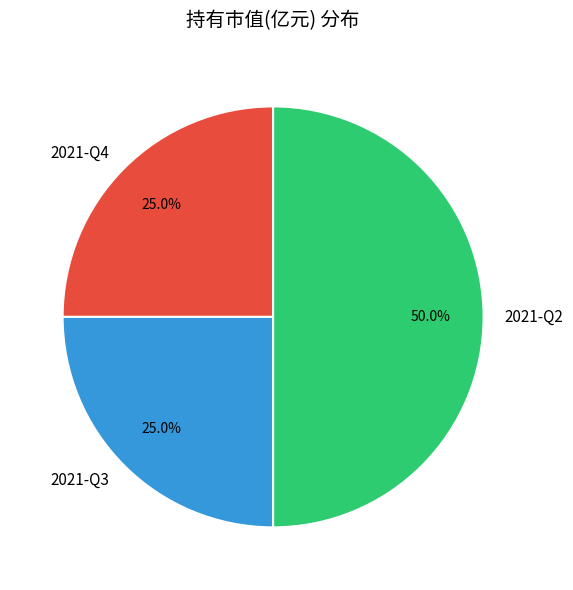

Which slice is the largest?

2021-Q2